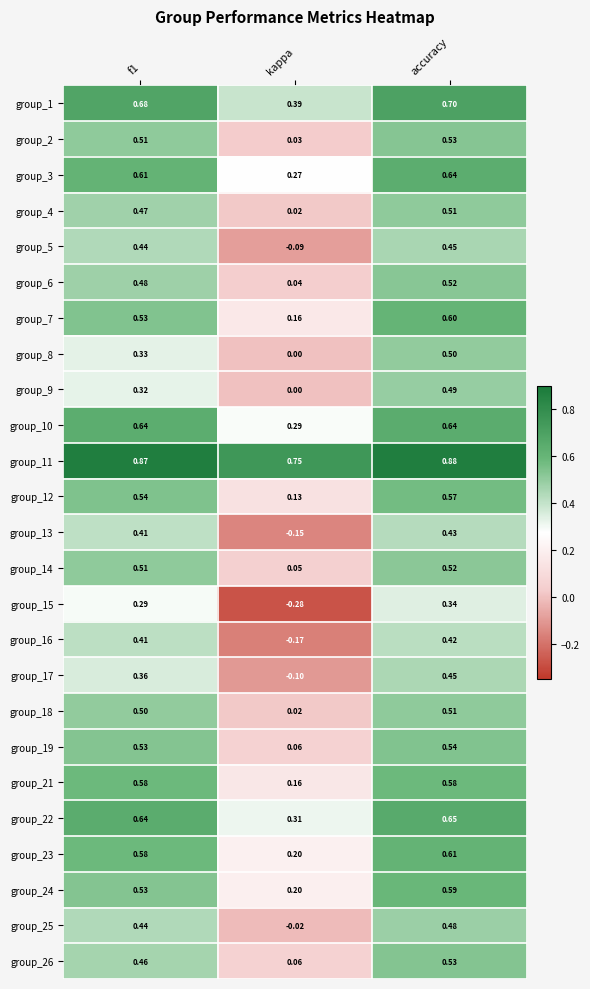

What is the difference between the highest and lowest values at kappa?

1.0